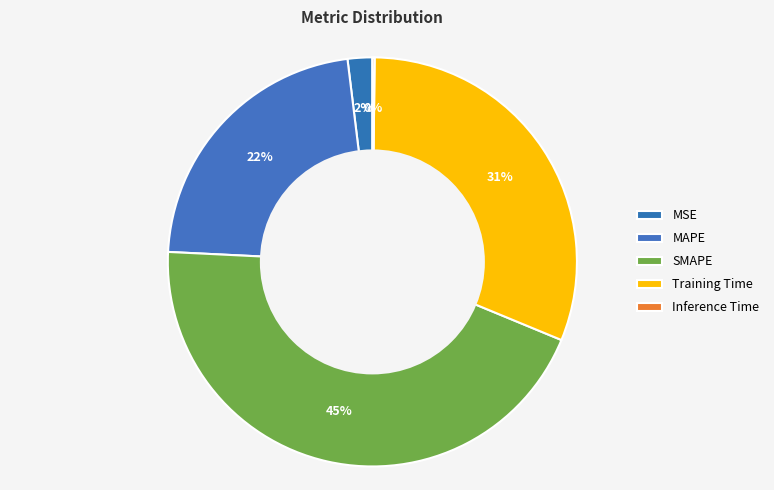

Do SMAPE and Inference Time together represent more than half of the pie?

No